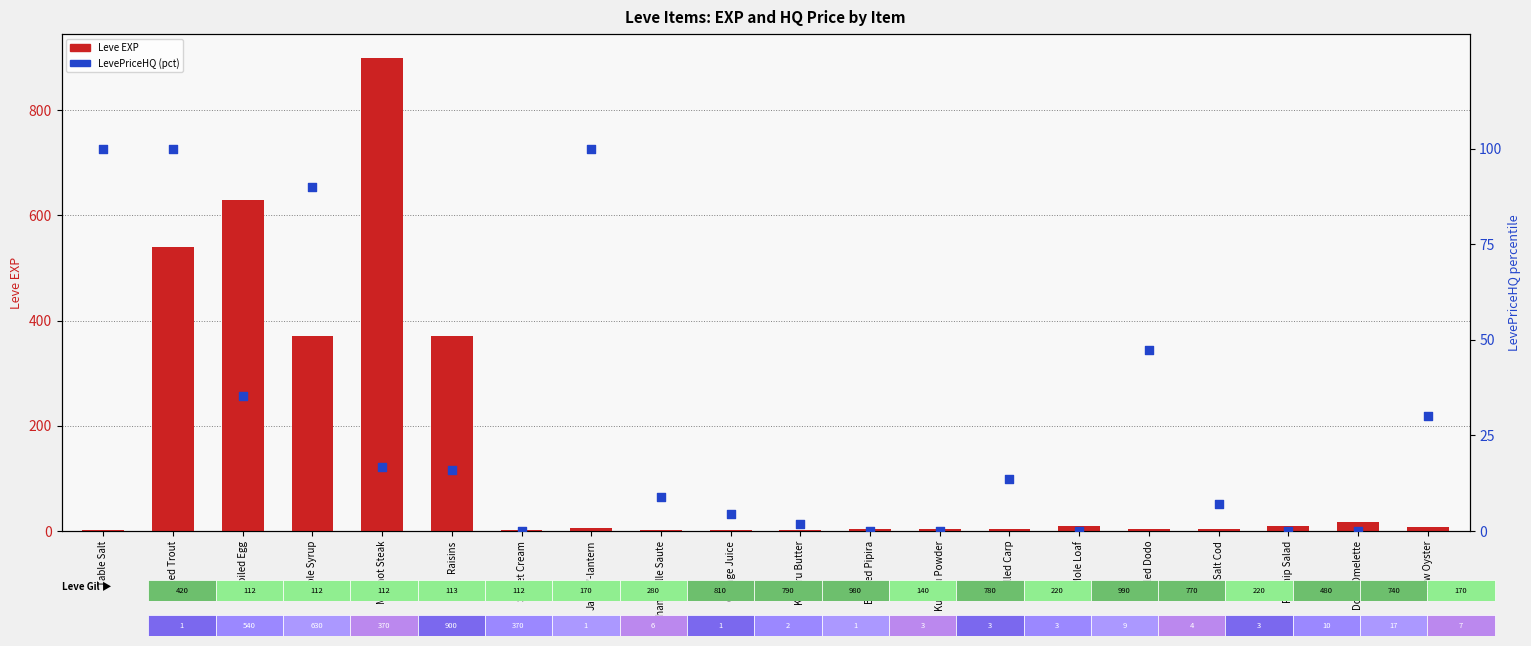

At which category is the sum across all series the highest?

Marmot Steak